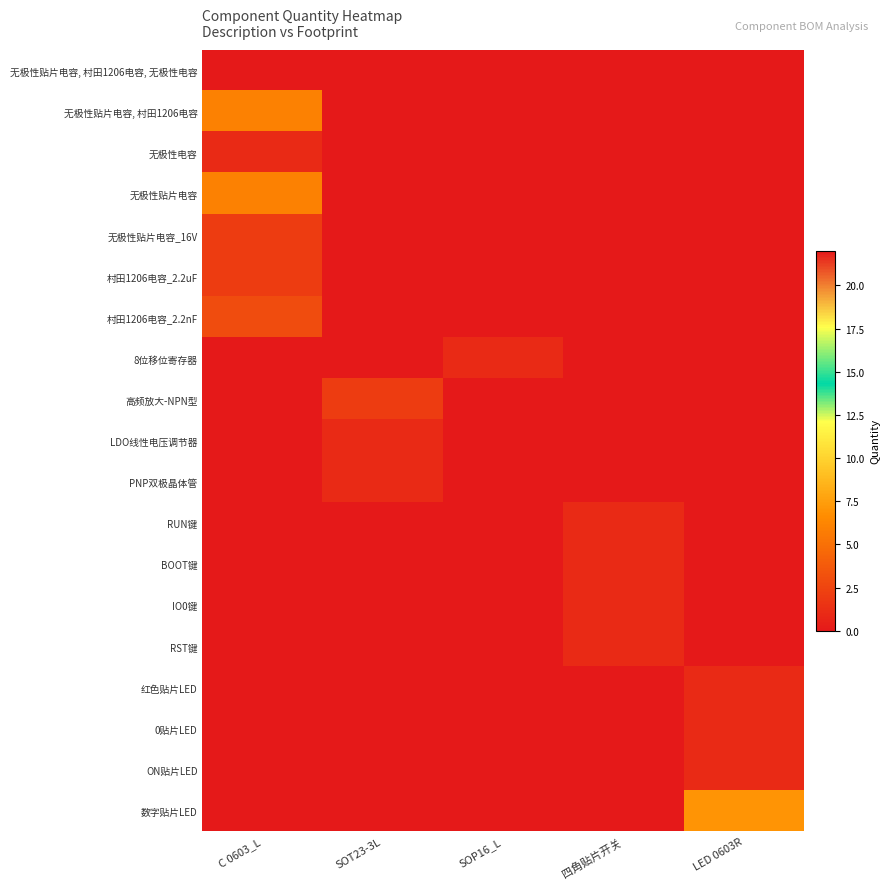

Which series changed the most between SOT23-3L and SOP16_L?

高频放大-NPN型